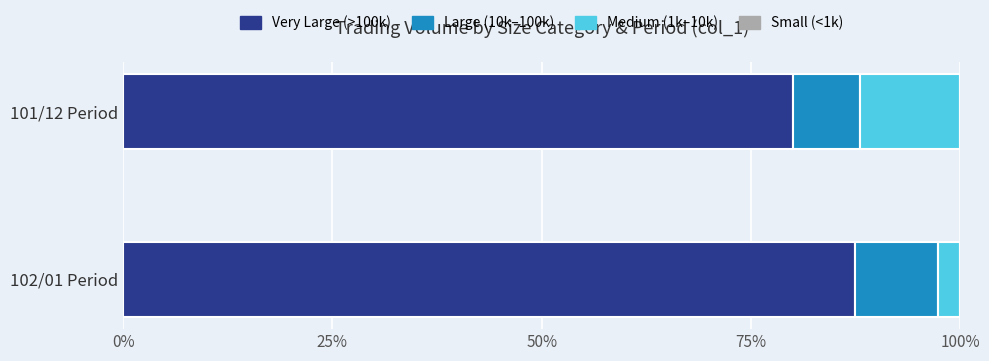

Does the chart contain any negative values?

No